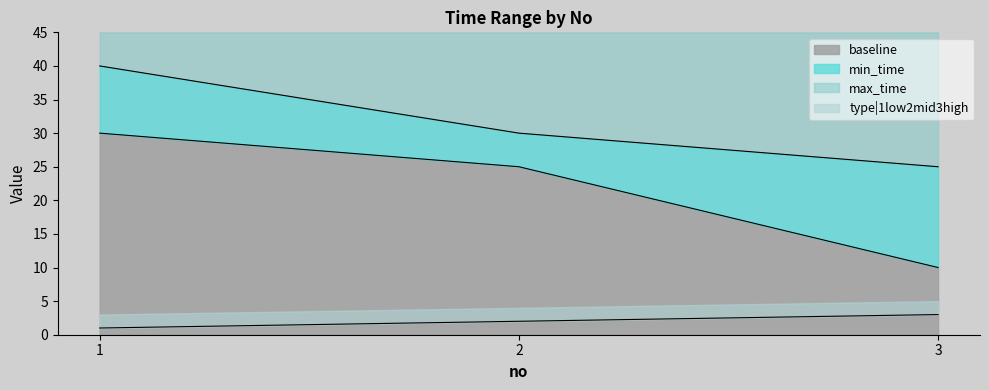

List the labels in order of baseline value, smallest first.

3, 2, 1